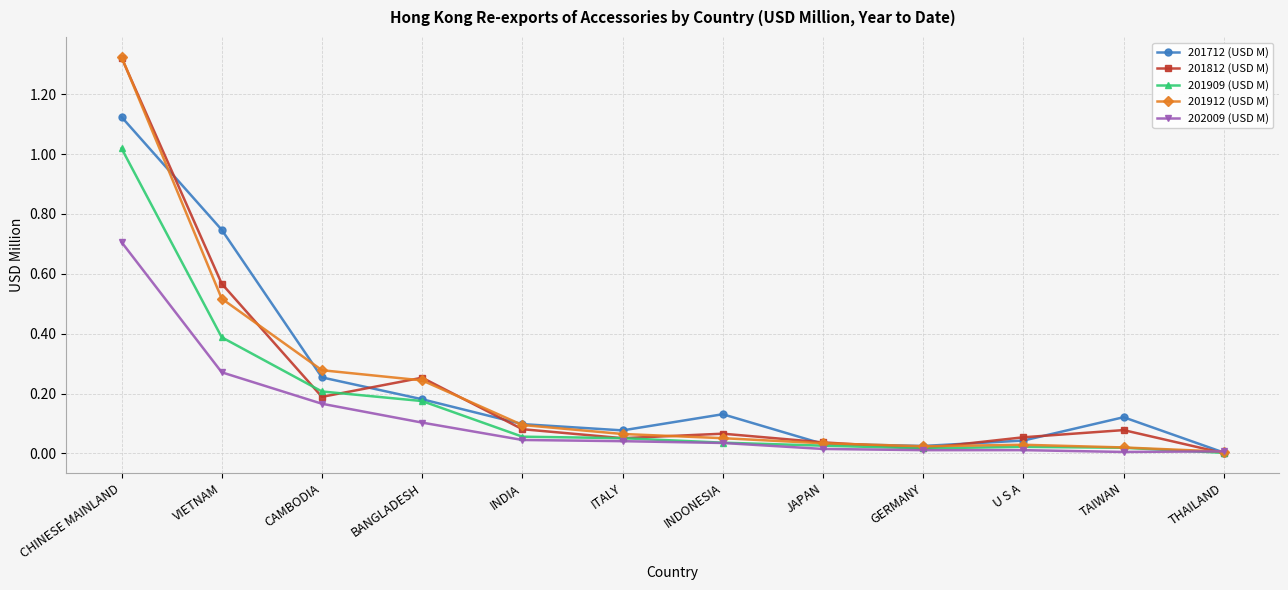

The 201909 (USD M) series shows 0.4 at VIETNAM. True or false?

True